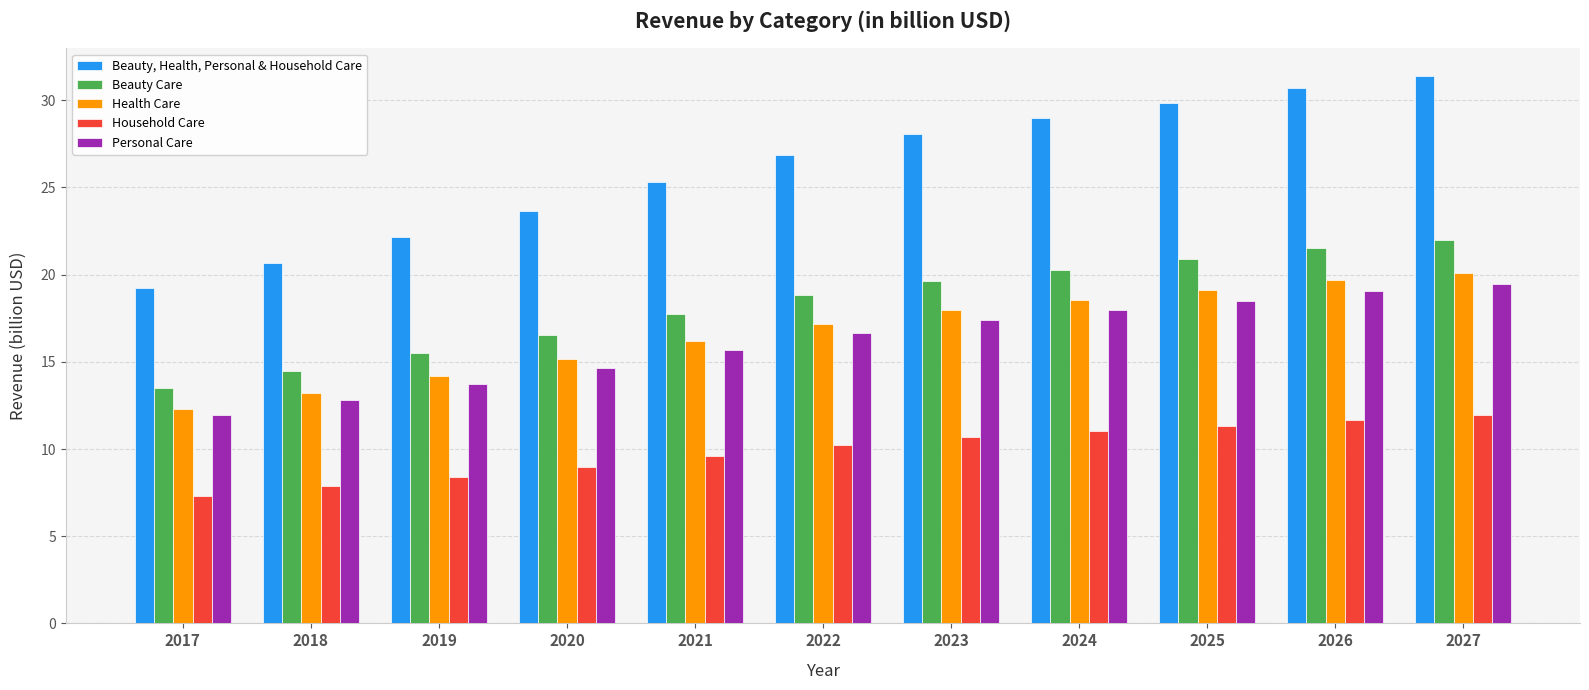

Reading left to right, extract all data points from this chart.

Beauty, Health, Personal & Household Care: 2017=19.2	2018=20.7	2019=22.2	2020=23.7	2021=25.3	2022=26.9	2023=28.1	2024=29.0	2025=29.9	2026=30.7	2027=31.4
Beauty Care: 2017=13.5	2018=14.5	2019=15.5	2020=16.6	2021=17.7	2022=18.8	2023=19.6	2024=20.3	2025=20.9	2026=21.5	2027=22.0
Health Care: 2017=12.3	2018=13.2	2019=14.2	2020=15.1	2021=16.2	2022=17.2	2023=18.0	2024=18.5	2025=19.1	2026=19.7	2027=20.1
Household Care: 2017=7.3	2018=7.9	2019=8.4	2020=9.0	2021=9.6	2022=10.2	2023=10.7	2024=11.0	2025=11.3	2026=11.7	2027=11.9
Personal Care: 2017=11.9	2018=12.8	2019=13.7	2020=14.7	2021=15.7	2022=16.7	2023=17.4	2024=18.0	2025=18.5	2026=19.0	2027=19.5